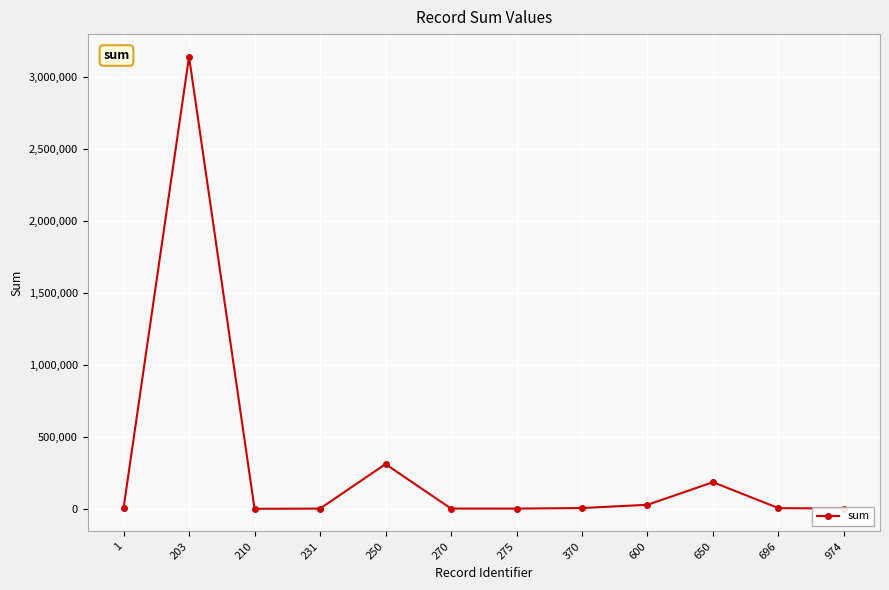

What is the average value?

305940.1